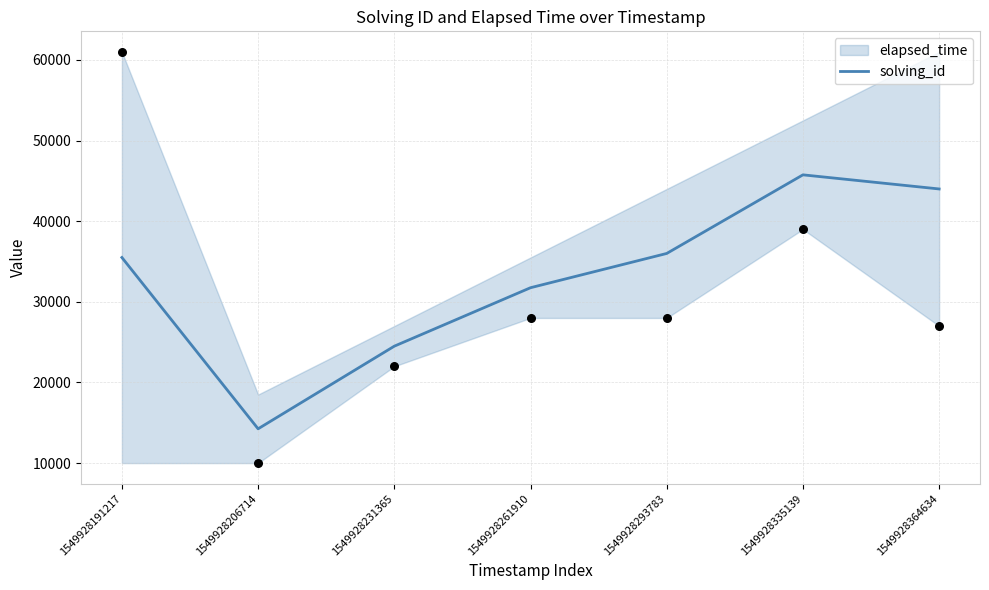

What is the change in value from 1549928191217 to 1549928231365?

-11000